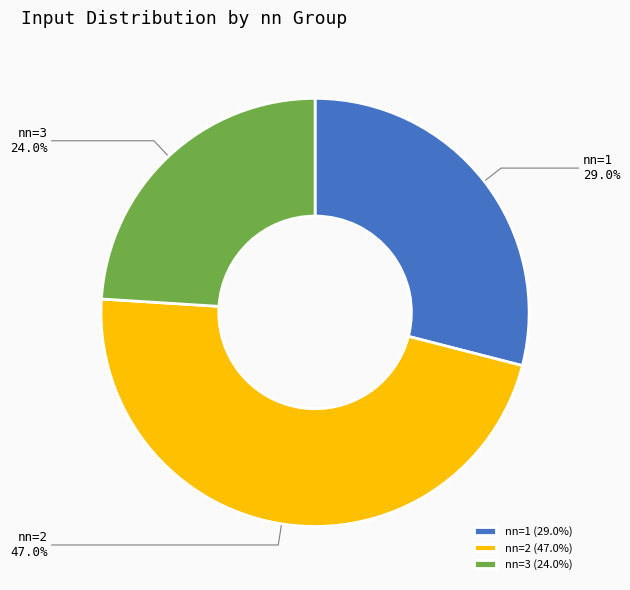

Is there a majority slice in this chart?

No